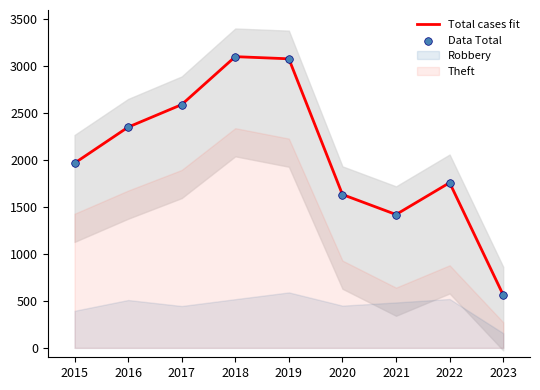

At how many categories does at least one series exceed 1500?

7